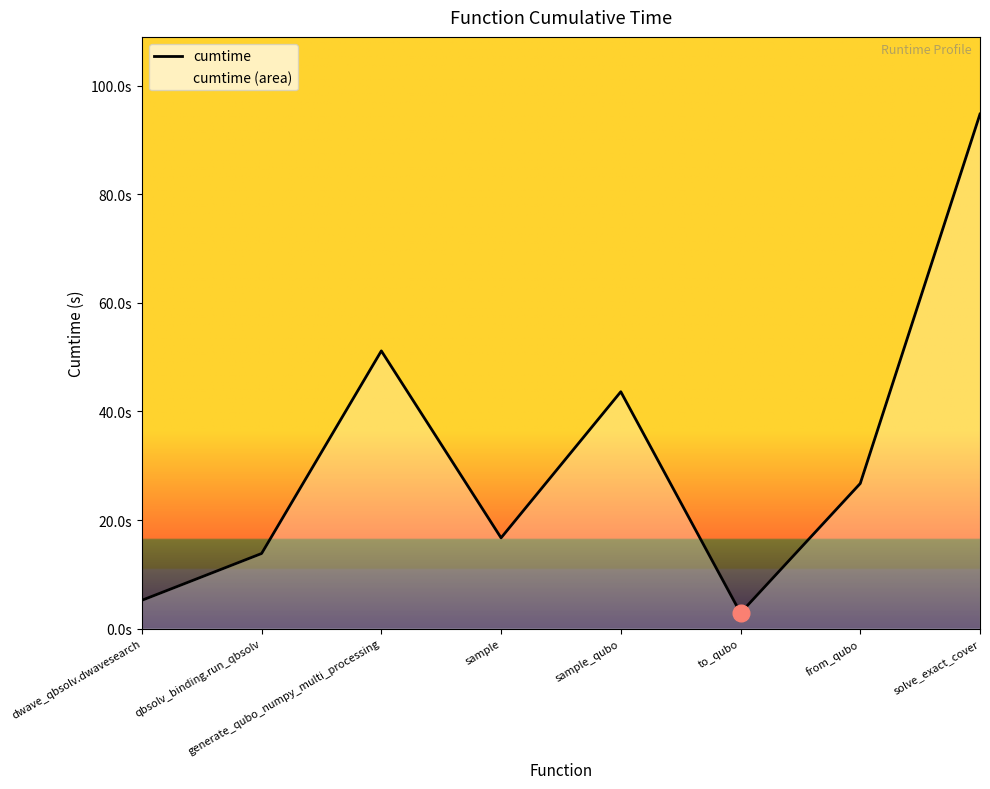

Is it true that the value at dwave_qbsolv.dwavesearch is 8.7?

False